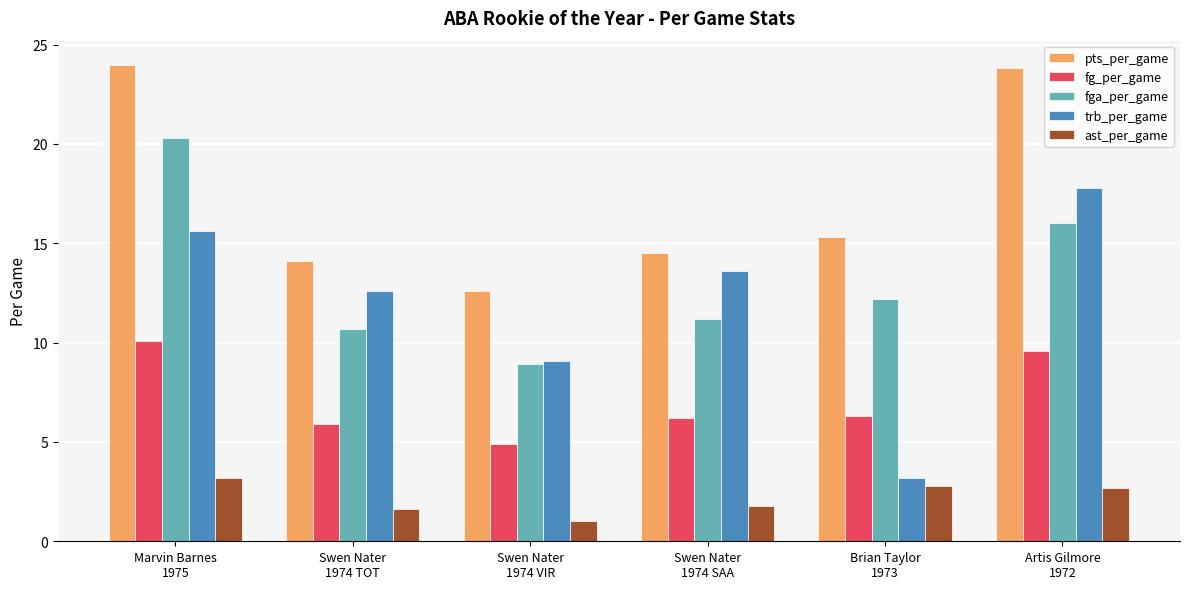

What is the value of the pts_per_game bar at the 2nd from the left?

14.1